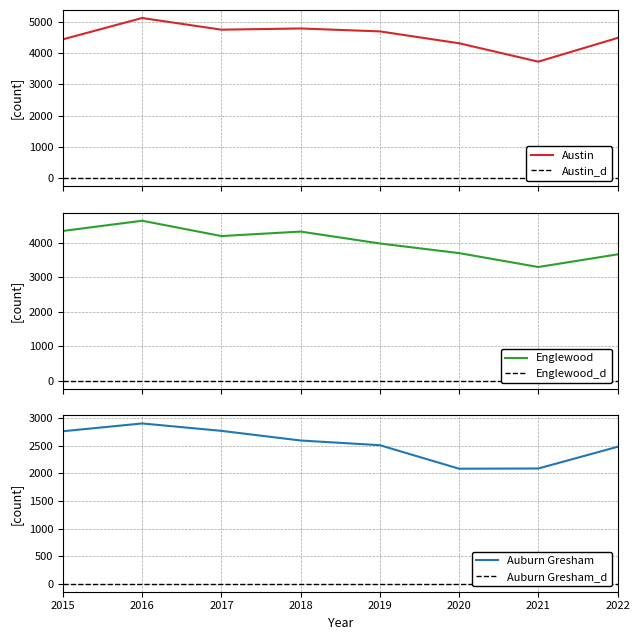

Rank the series at 2022 from lowest to highest value.

Austin_d, Englewood_d, Auburn Gresham_d, Auburn Gresham, Englewood, Austin